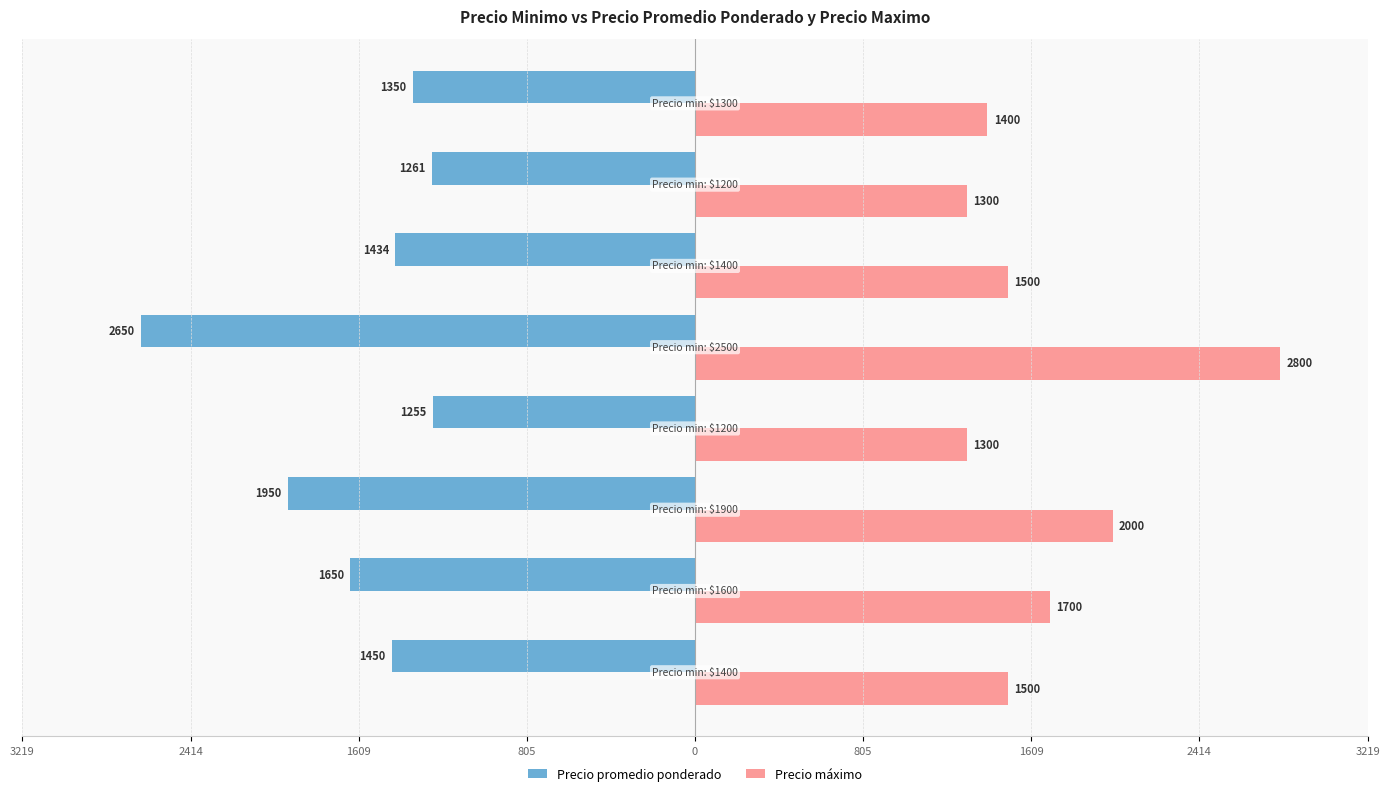

What is the highest value of the Precio máximo series?

2800